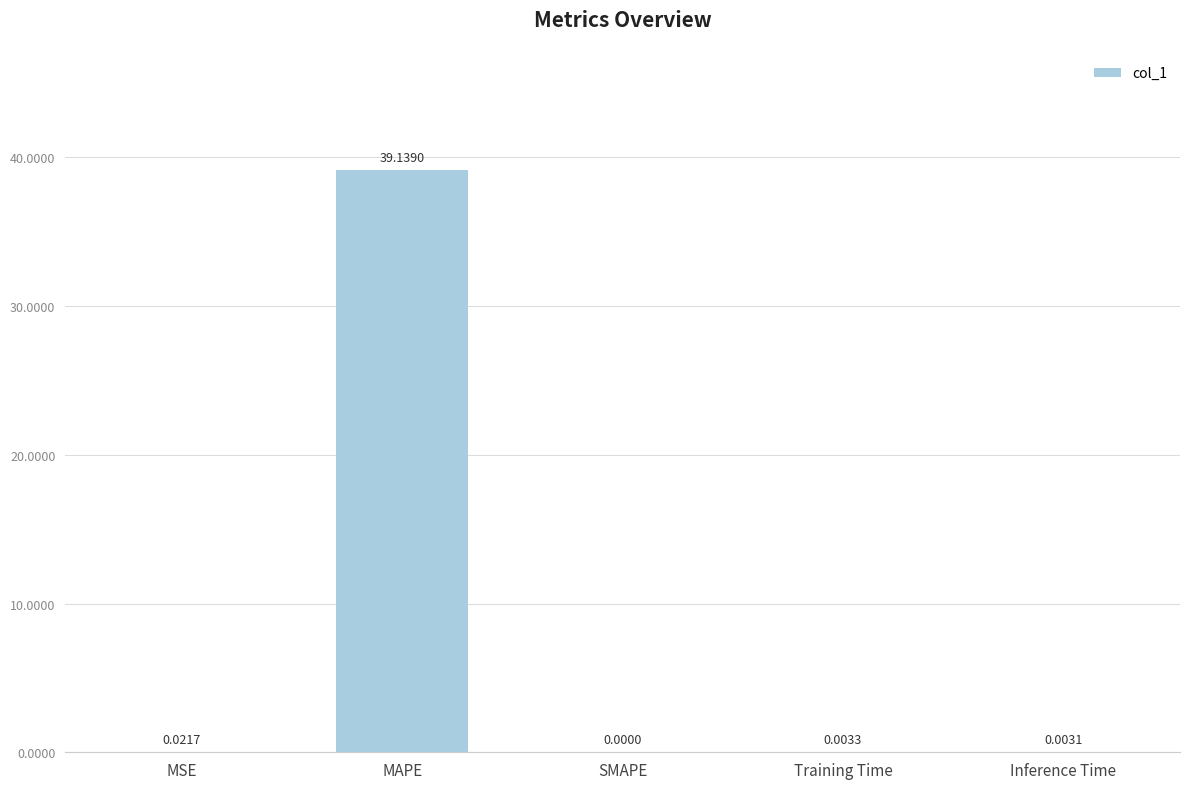

Is it true that the value at SMAPE is 26.8?

False